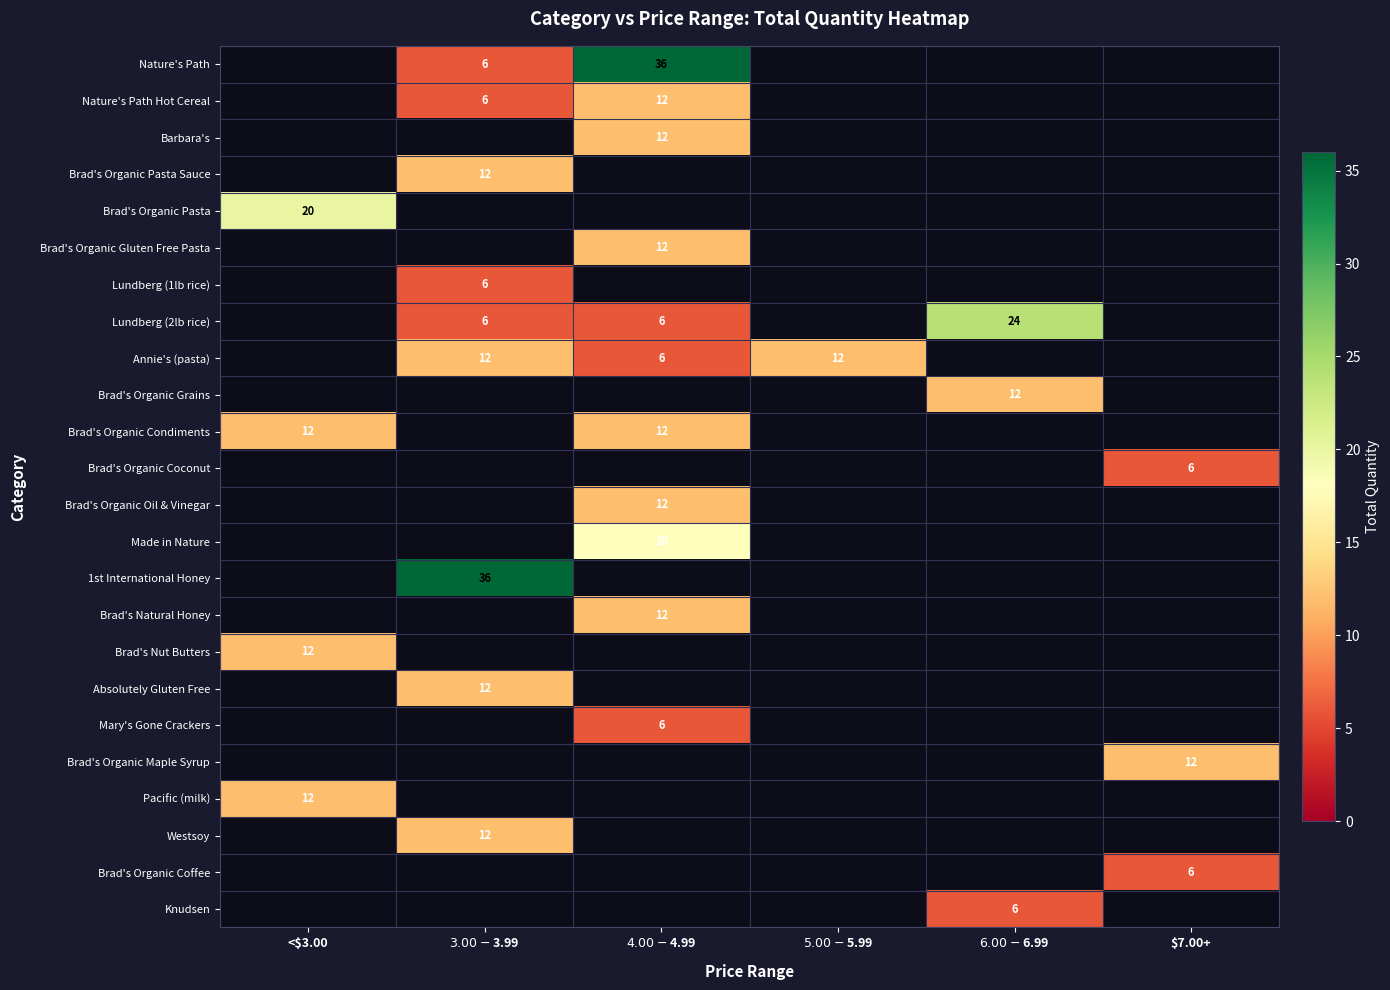

Is it true that Brad's Organic Pasta equals 20 at <$3.00?

True